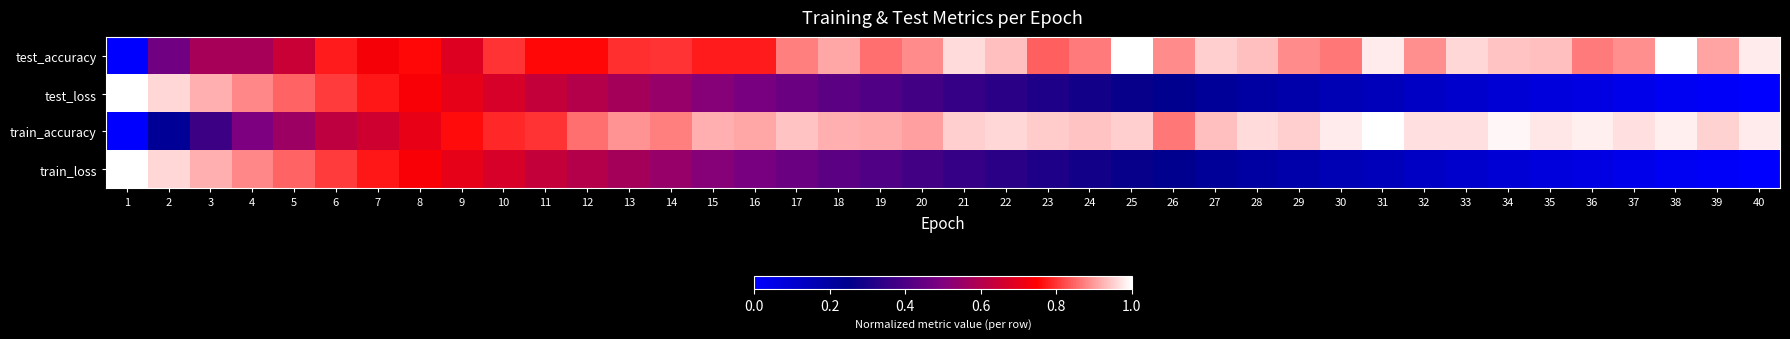

Which series changed the most between 14 and 31?

test_loss